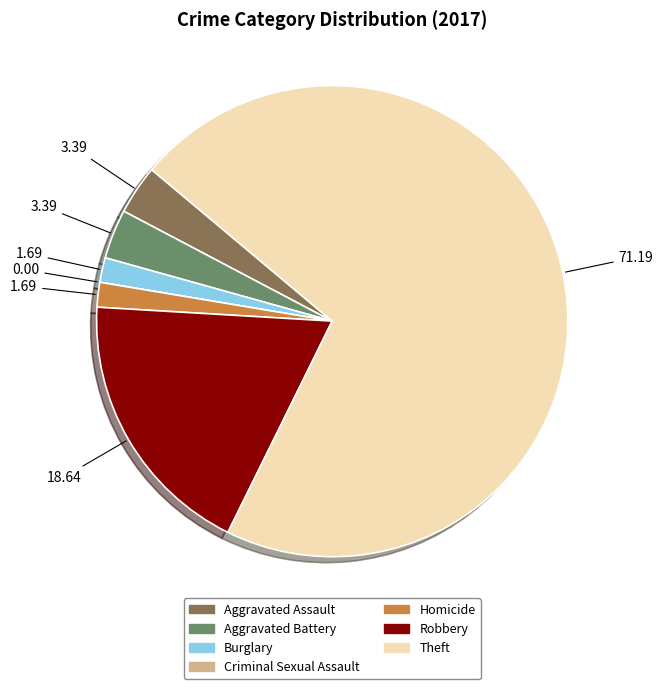

Which slice is the largest?

Theft